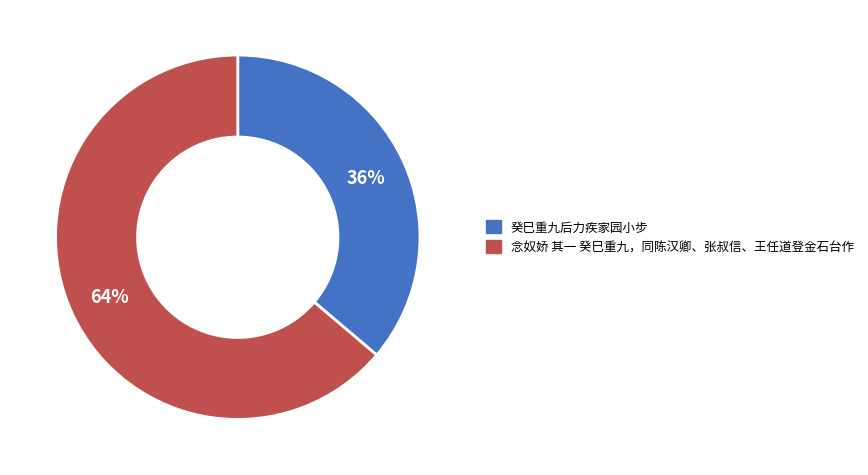

Count the number of slices in the pie.

2